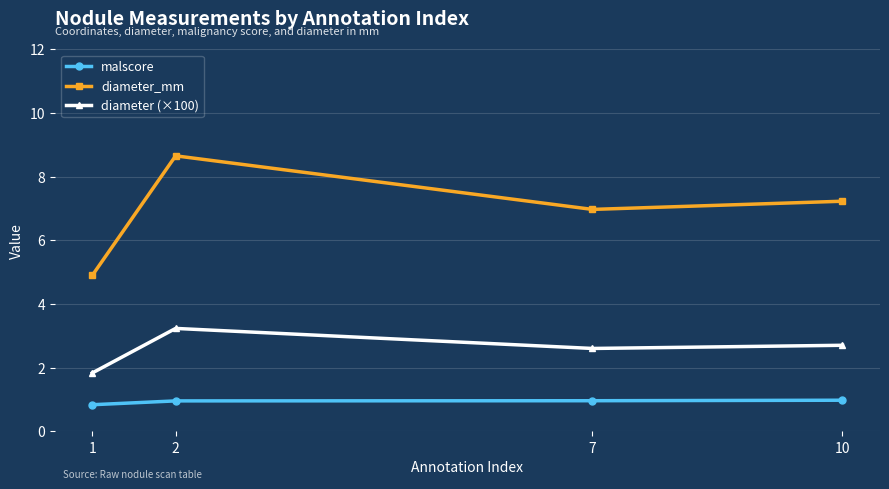

Reading left to right, transcribe all the data shown in this chart.

malscore: 1=0.8	2=1.0	7=1.0	10=1.0
diameter_mm: 1=4.9	2=8.7	7=7.0	10=7.2
diameter (×100): 1=1.8	2=3.2	7=2.6	10=2.7